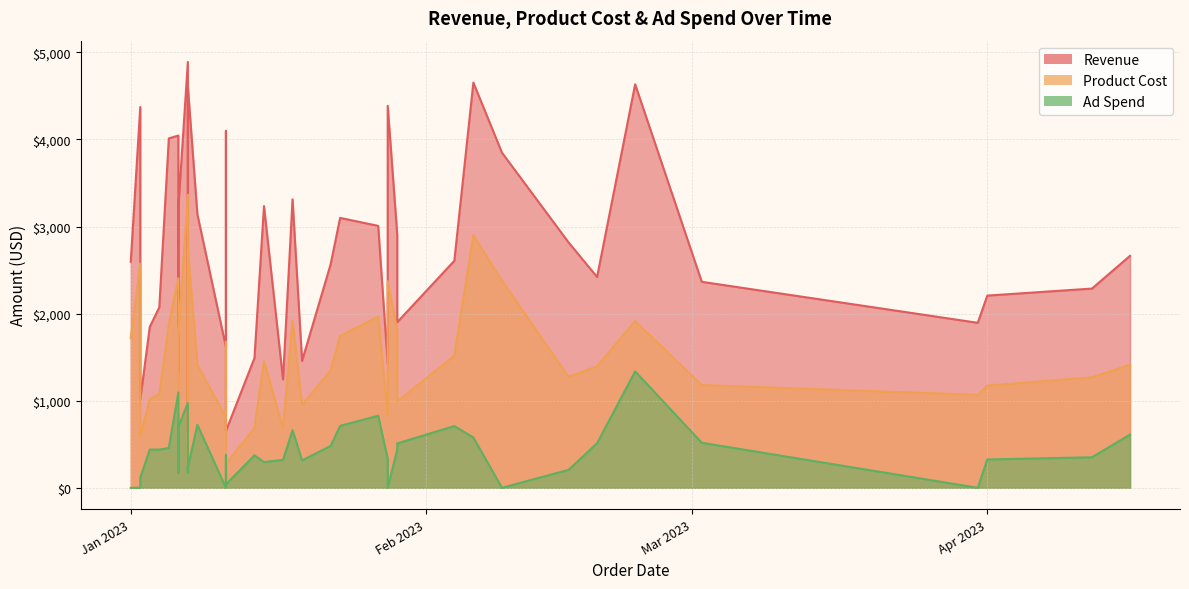

What is the total value across all series at 27?

4392.5